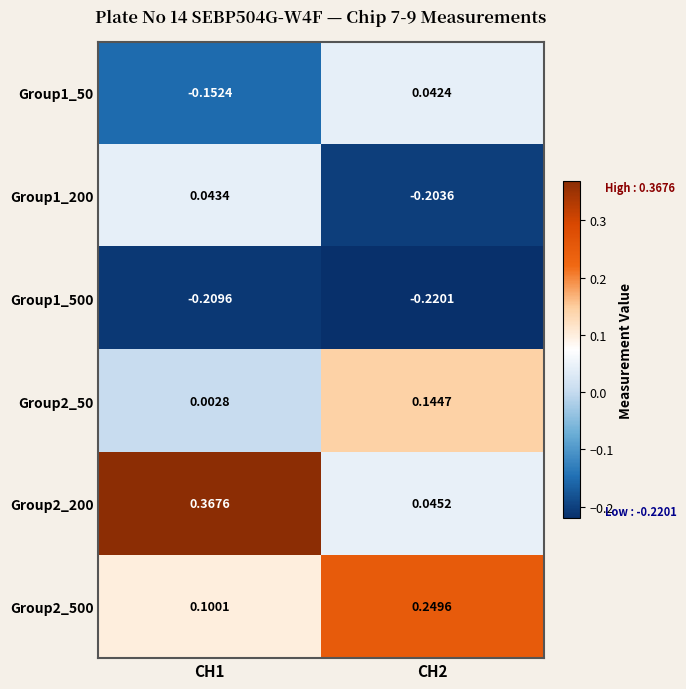

Between CH1 and CH2, which series saw the biggest shift?

Group2_200